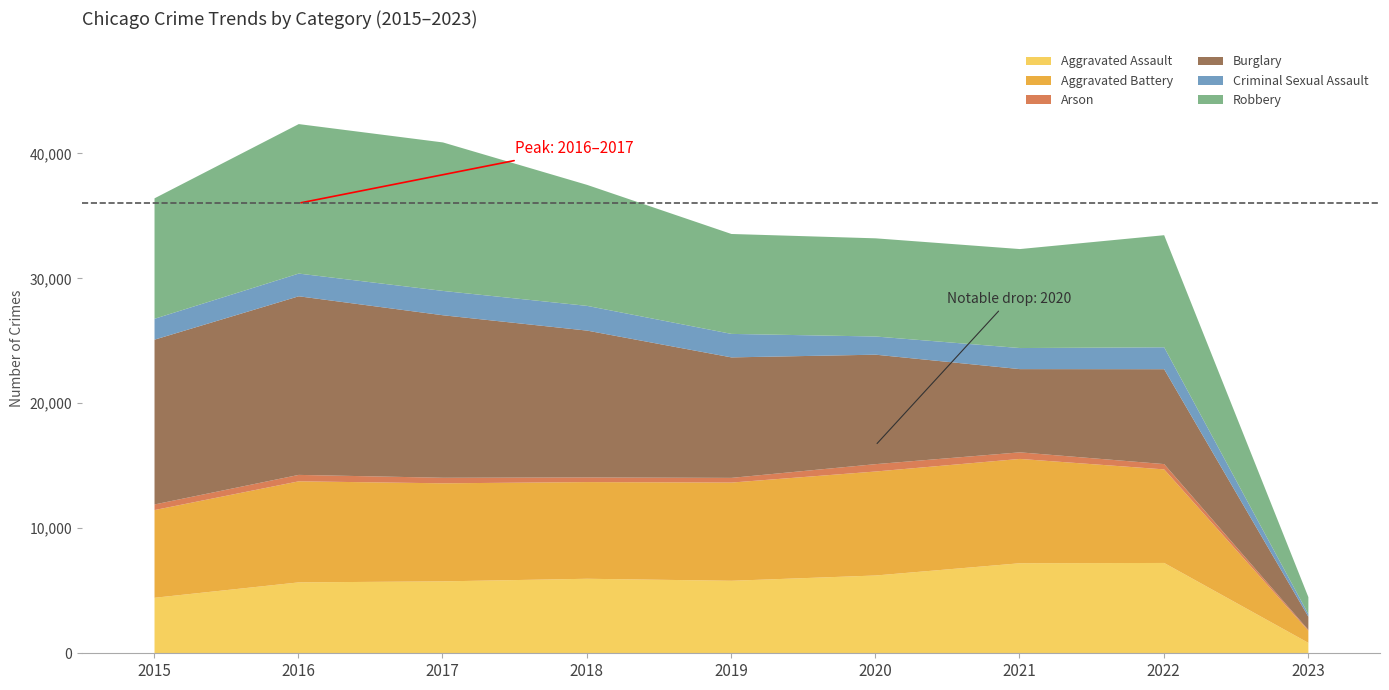

How many data points in Arson are above 444?

4